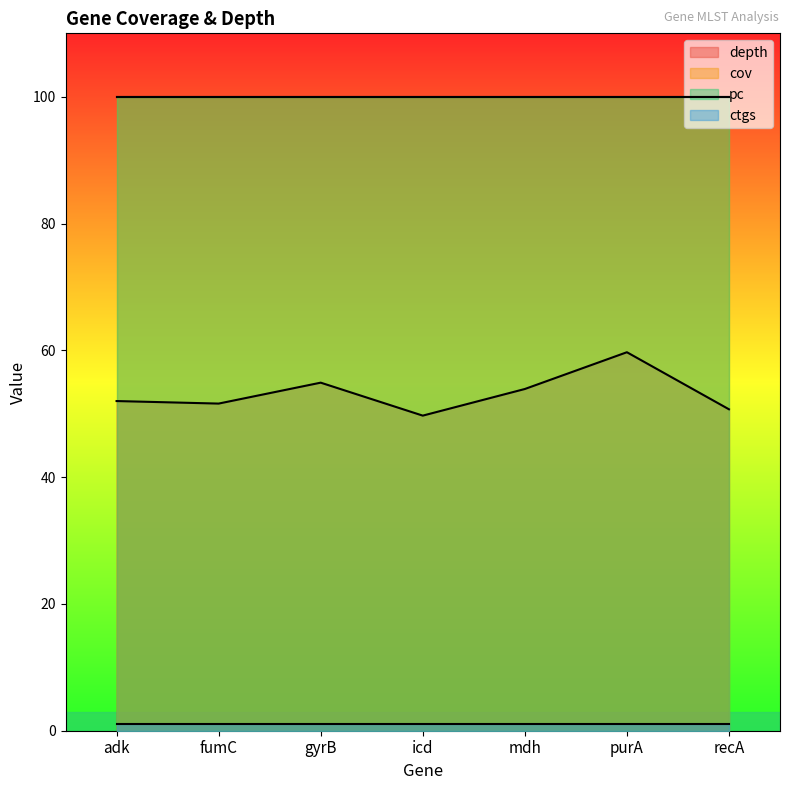

What is the total value across all series at recA?

251.7